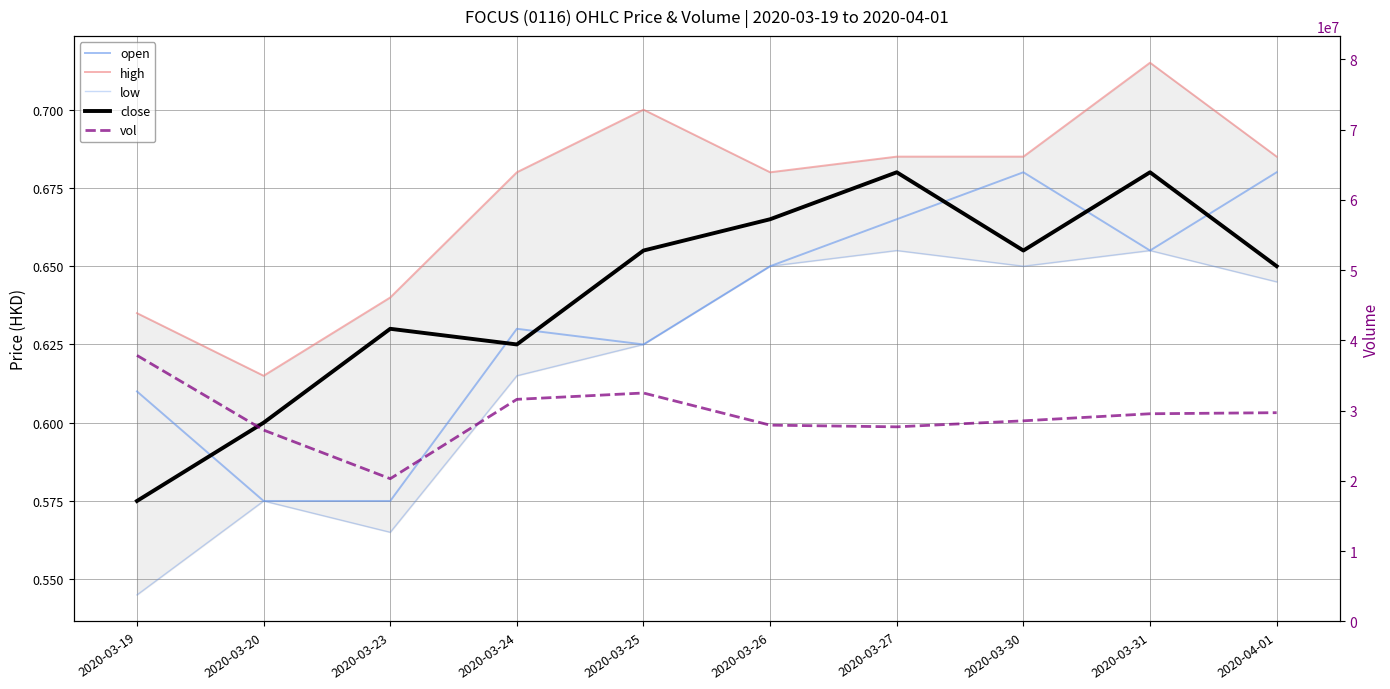

True or false: vol has more than 2 interior local peaks.

False